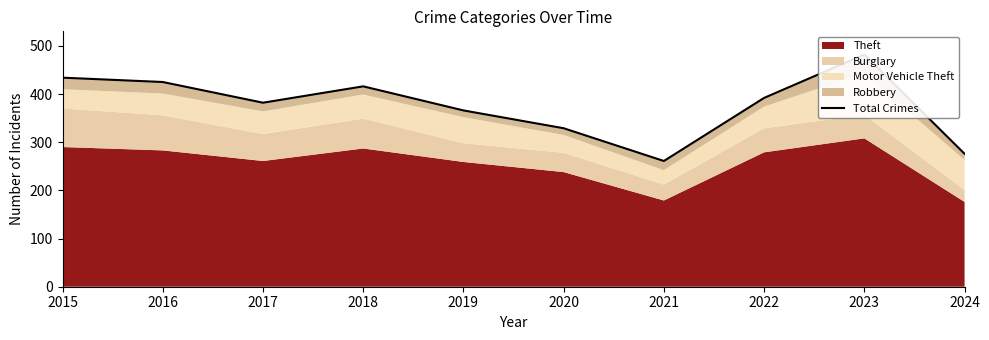

Reading right to left, what are all the values shown in this chart?

2024=276	2023=482	2022=392	2021=261	2020=329	2019=366	2018=416	2017=382	2016=425	2015=434